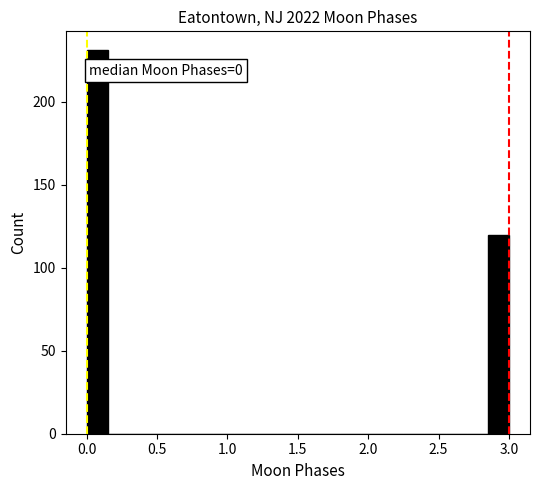

Around what value on the x-axis is the tallest bar? Give the approximate position of its centre, as read against the axis.

0.10